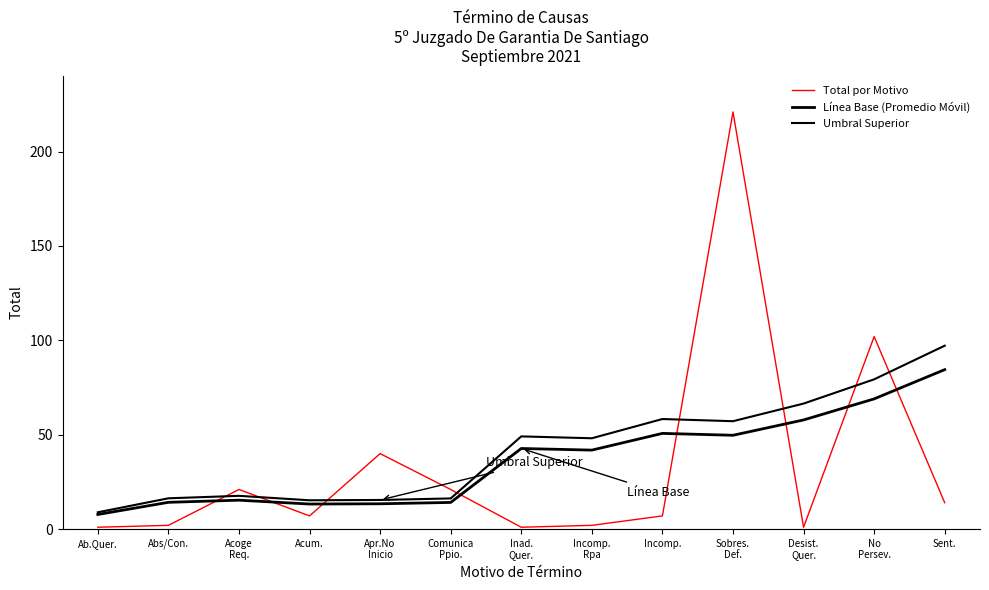

What is the total value across all series at Inad.
Quer.?

92.8